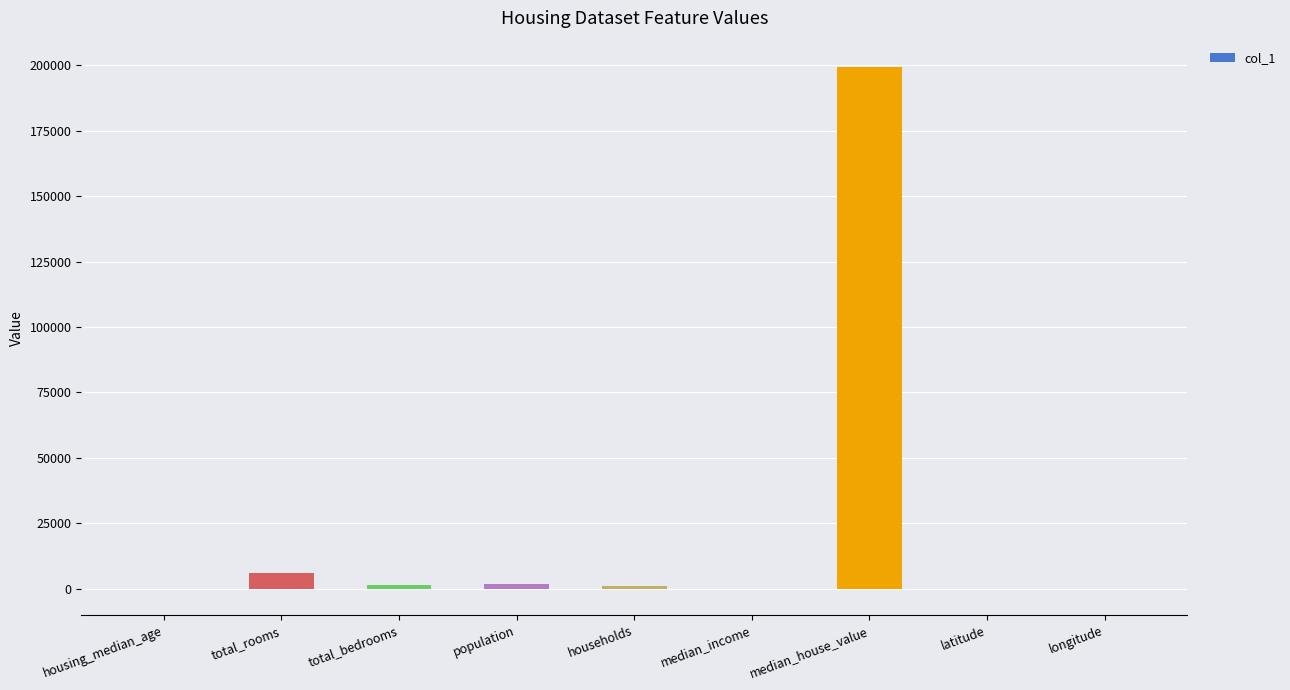

At which label does the data first exceed 833?

total_rooms